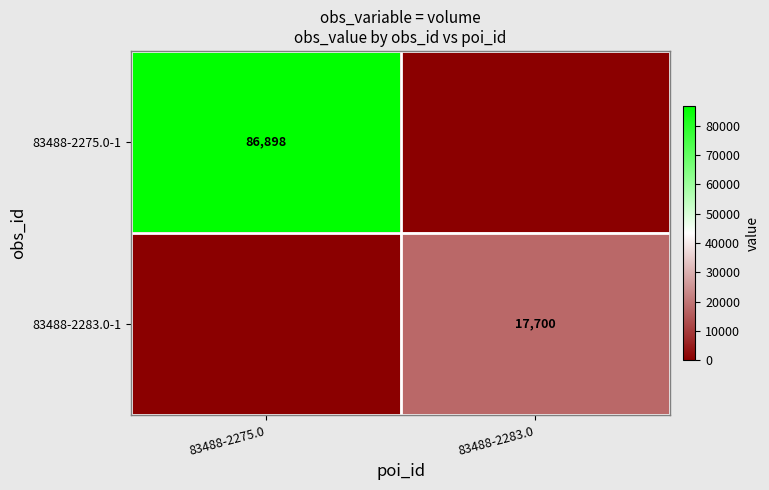

At which category does the chart reach its peak across all series?

83488-2275.0